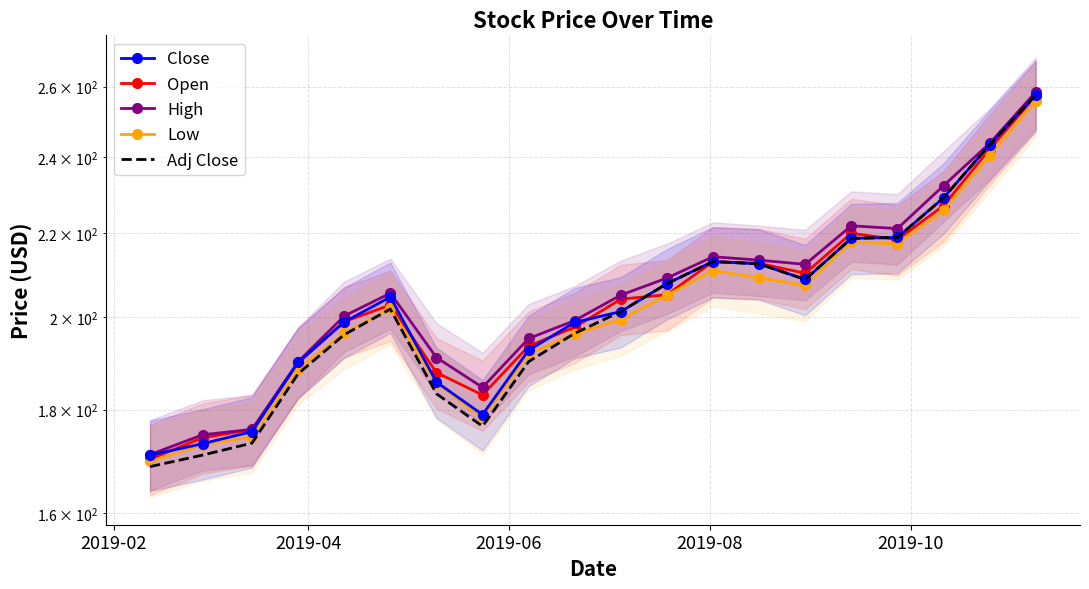

The value of Open at 8 is 258.0. True or false?

False